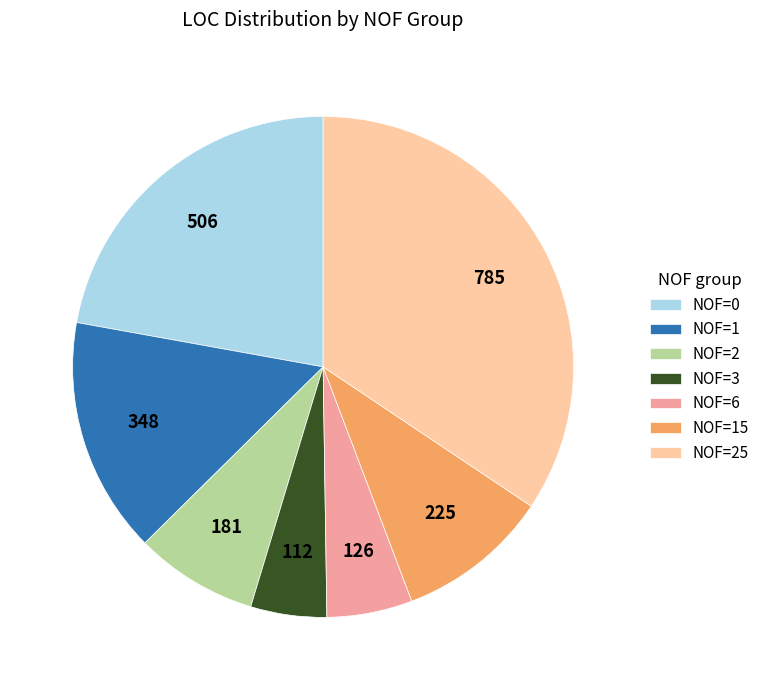

Between NOF=25 and NOF=2, which is larger?

NOF=25